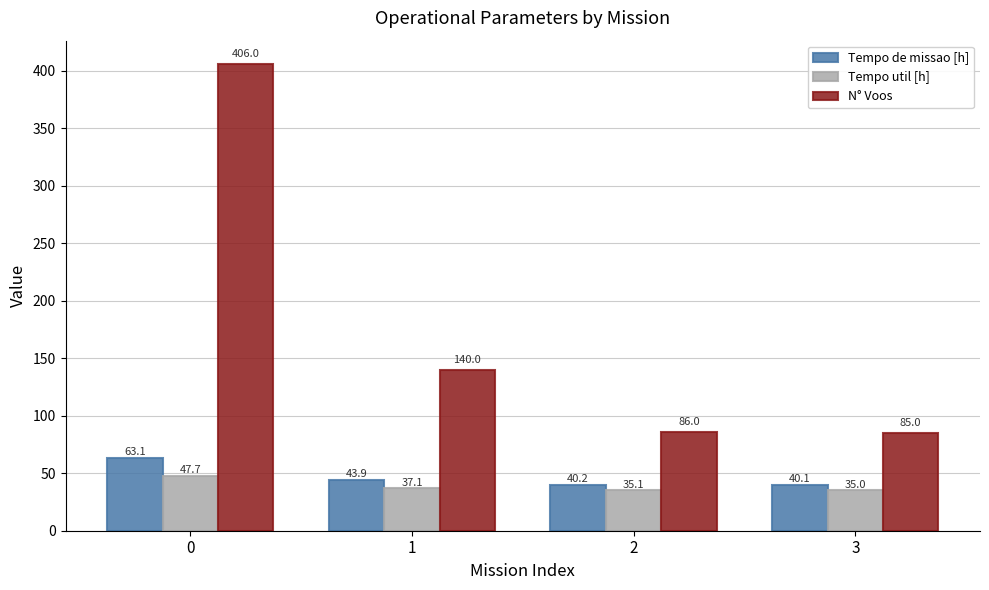

Between 0 and 1, which series saw the biggest shift?

N° Voos